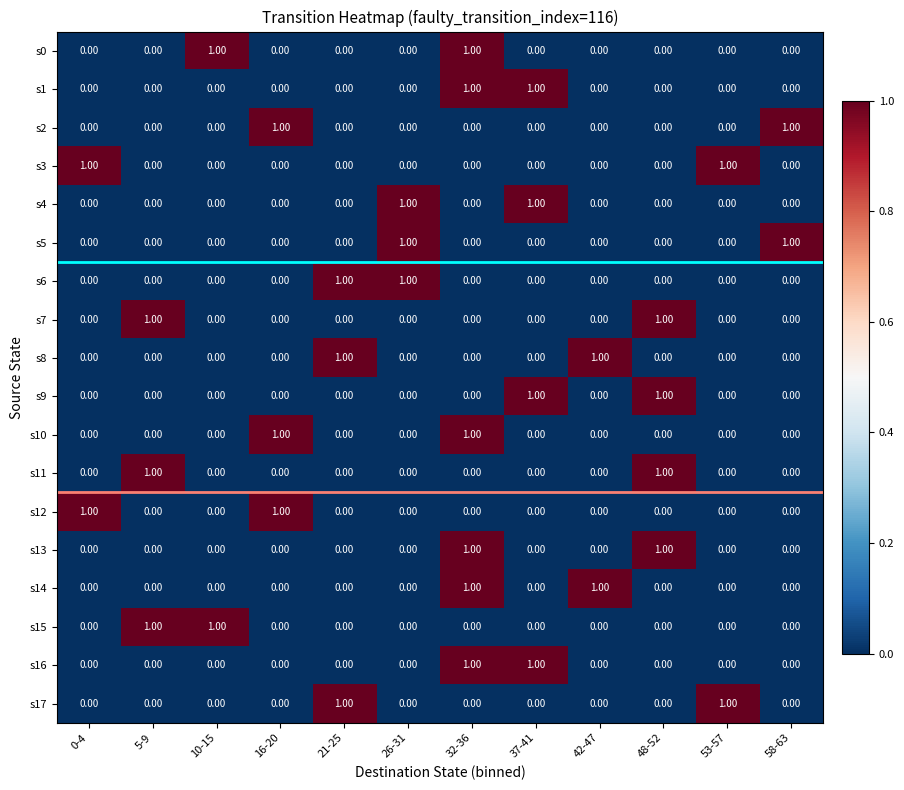

At which category is the sum across all series the highest?

32-36